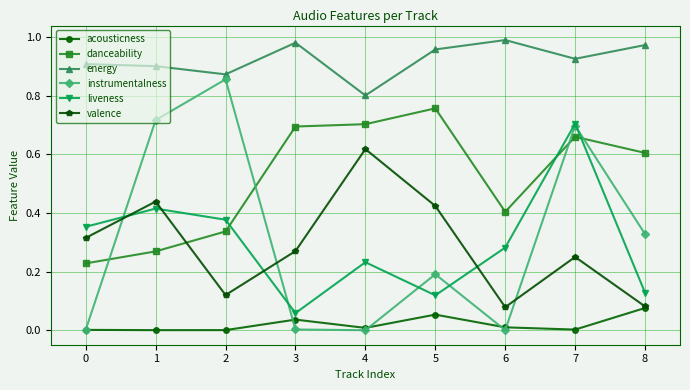

True or false: energy and valence cross at least once.

False